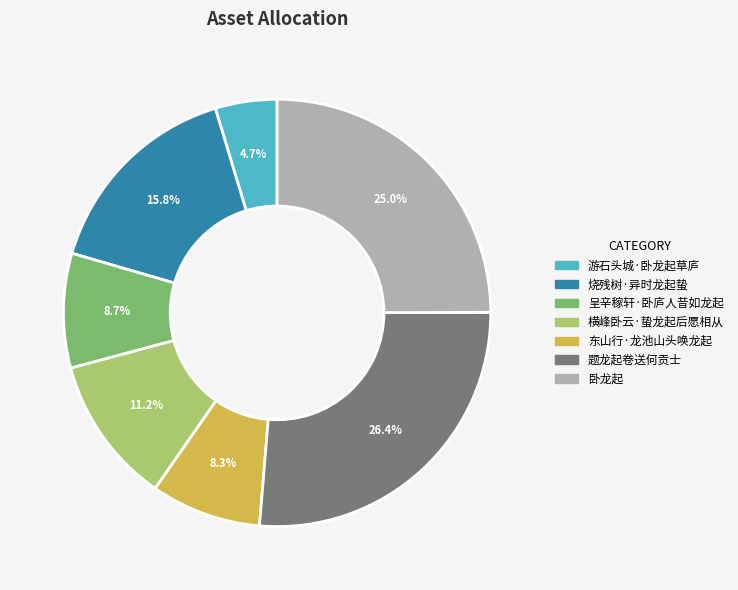

Is there any slice that represents more than half of the pie?

No